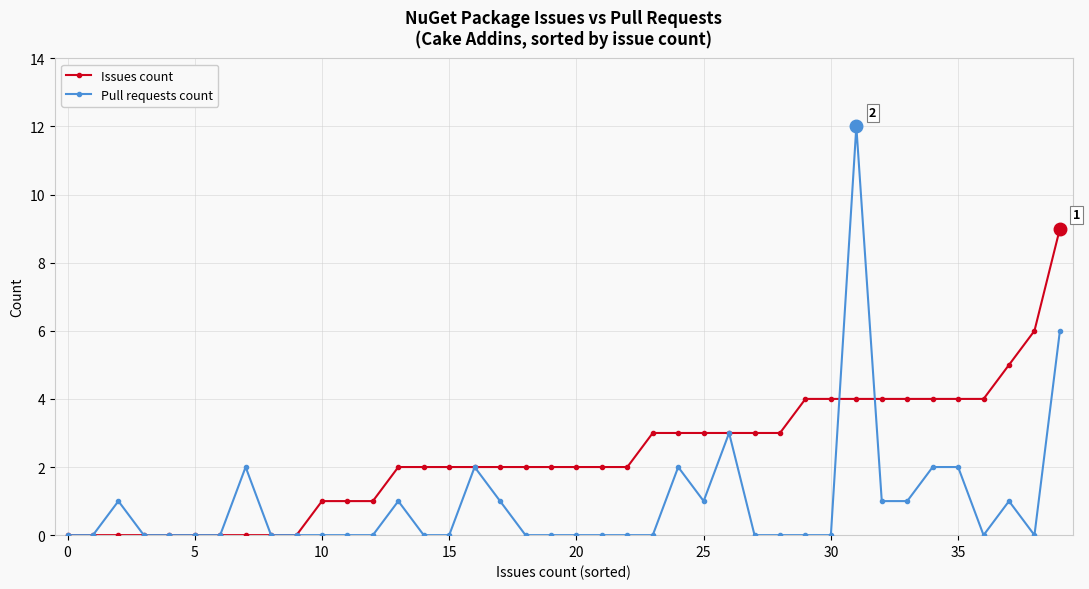

True or false: Pull requests count has more than 1 points higher than both neighbors.

True